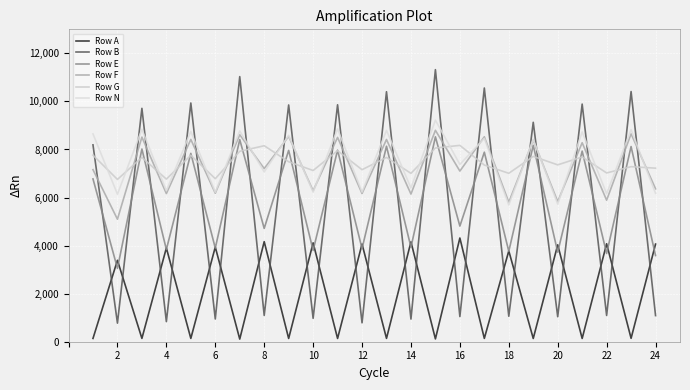

What is the difference between the second highest and second lowest values in the Row N series?

3128